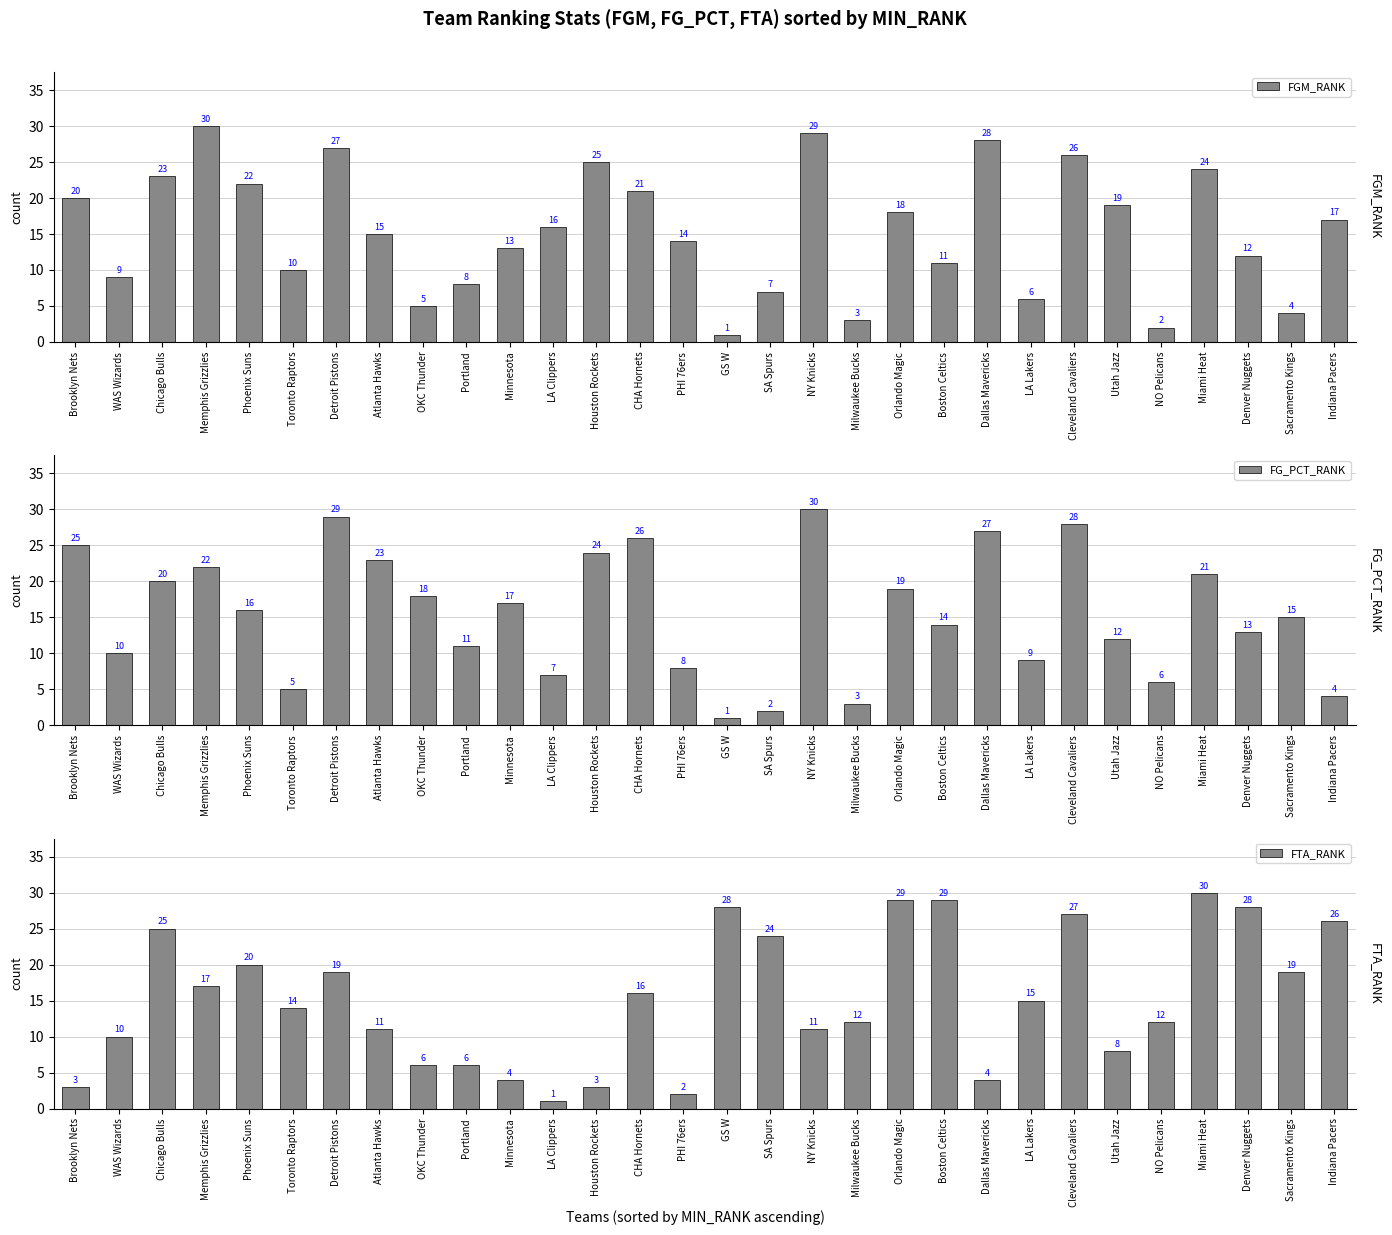

What is the label of the 28th bar from the left?

Denver Nuggets